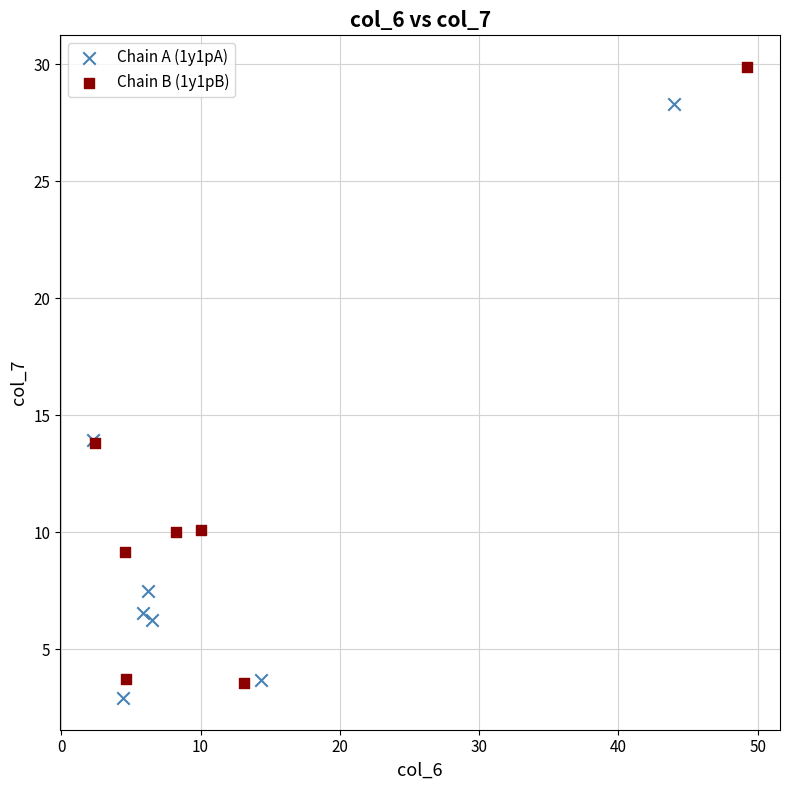

Which series has the largest Y range (max minus min)?

Chain B (1y1pB)